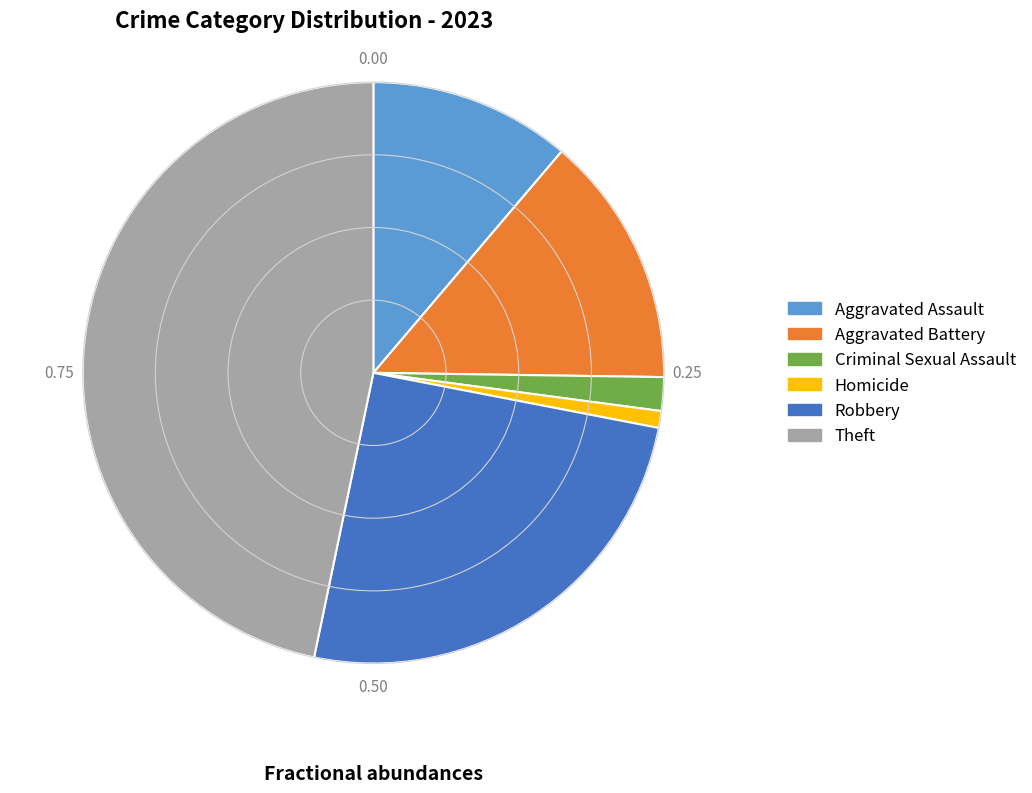

Which slice is the smallest?

Homicide